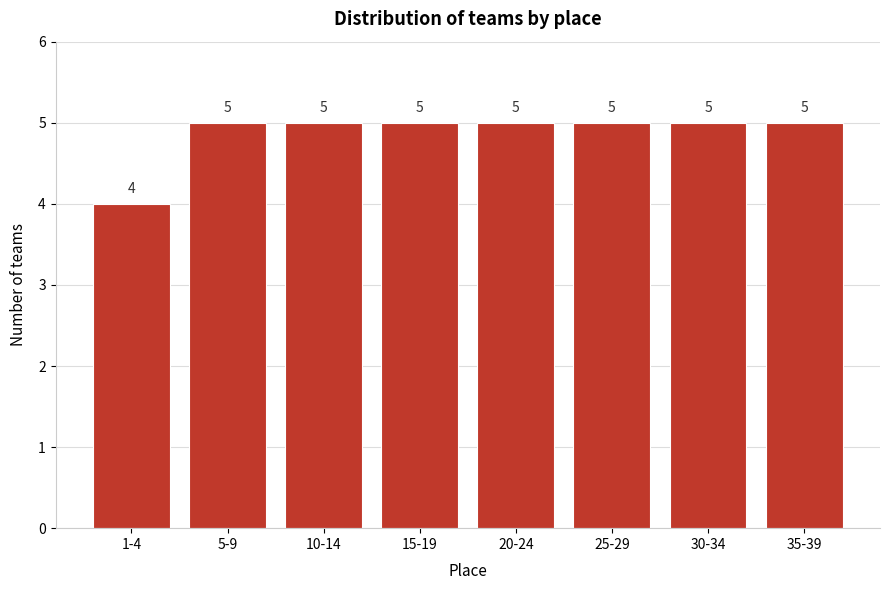

Reading right to left, extract all data points from this chart.

35-39=5	30-34=5	25-29=5	20-24=5	15-19=5	10-14=5	5-9=5	1-4=4